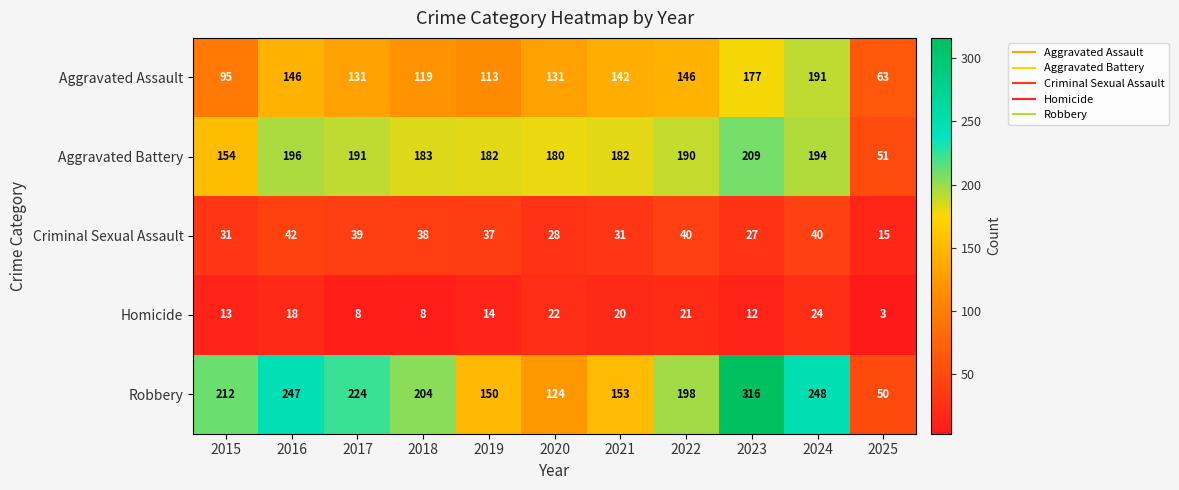

What is the difference between the highest and lowest values at 2023?

304